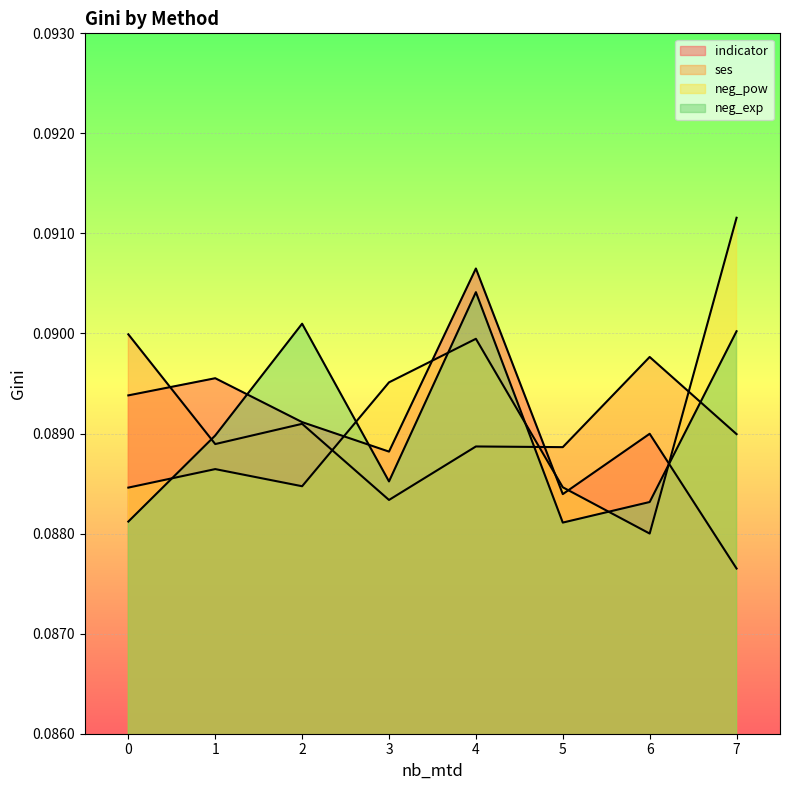

After their last crossing, which series has the higher values: neg_pow or ses?

neg_pow